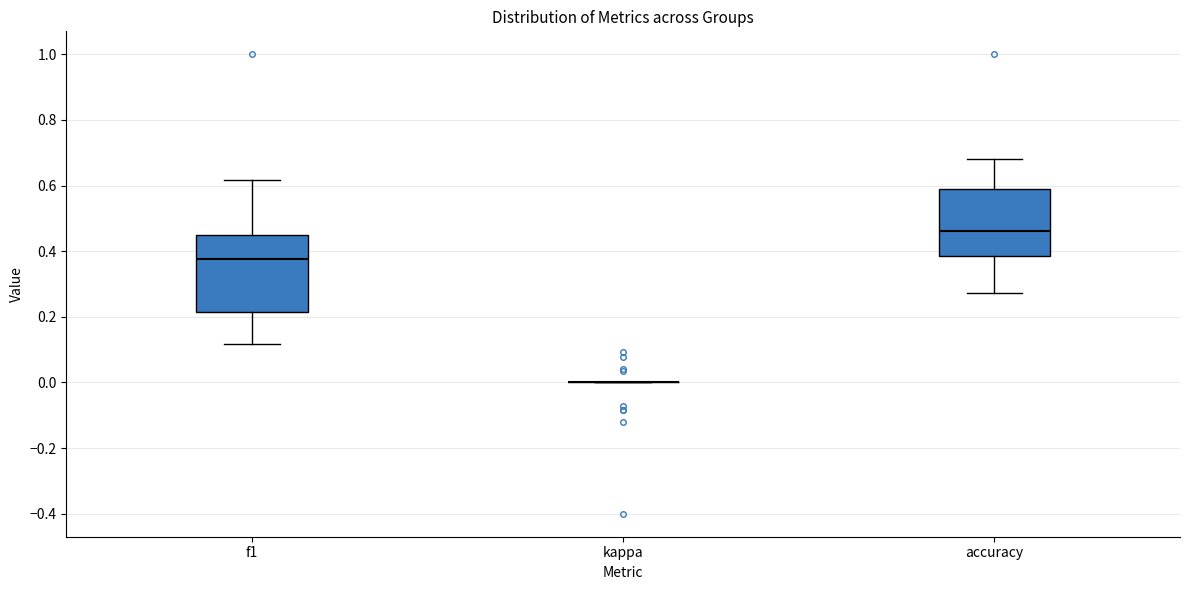

Comparing the boxes themselves (not the whiskers), which one is the tallest?

f1